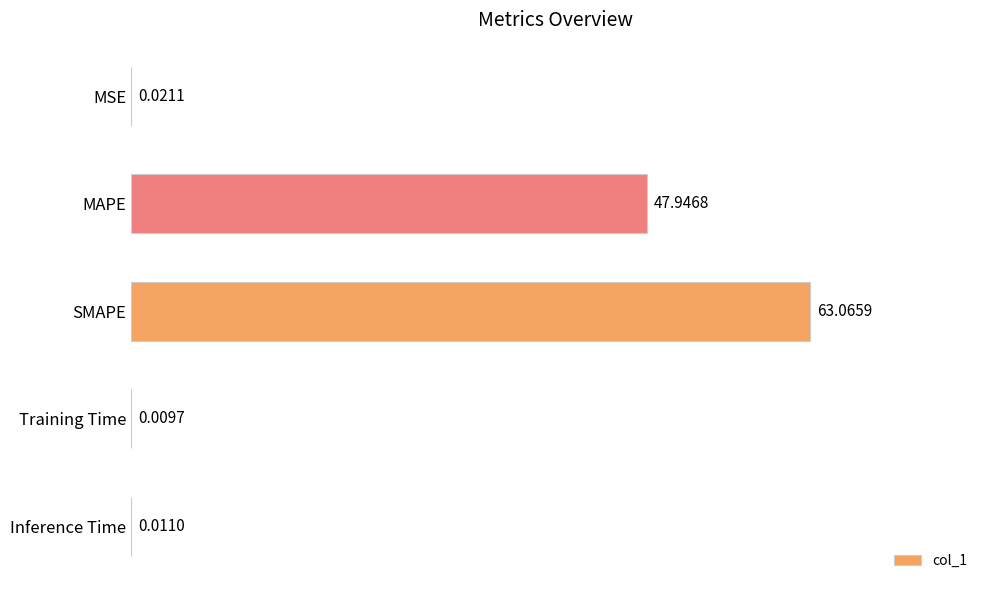

What is the greatest value displayed?

63.1